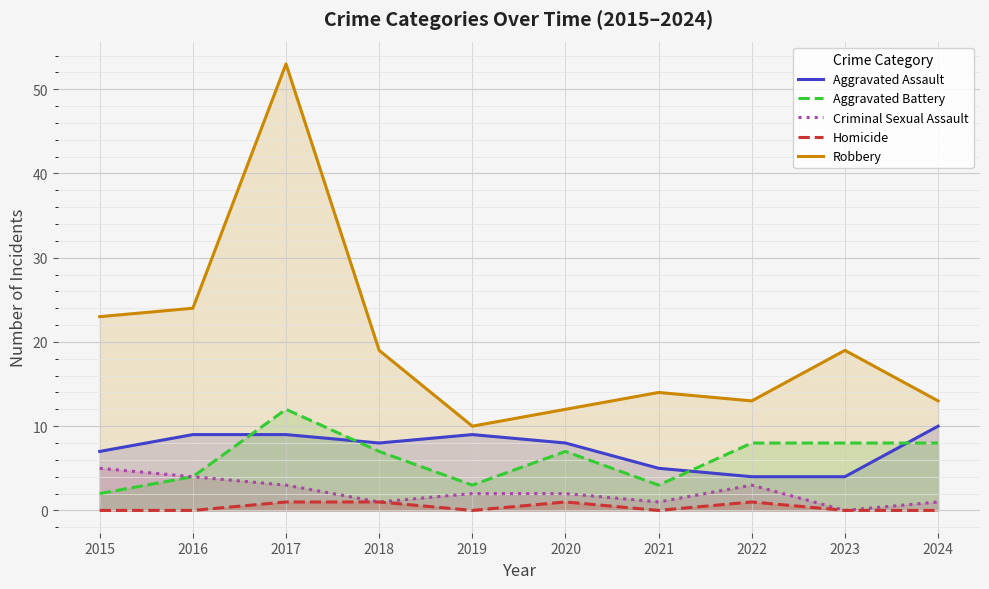

How many interior local valleys does the Robbery series have?

2